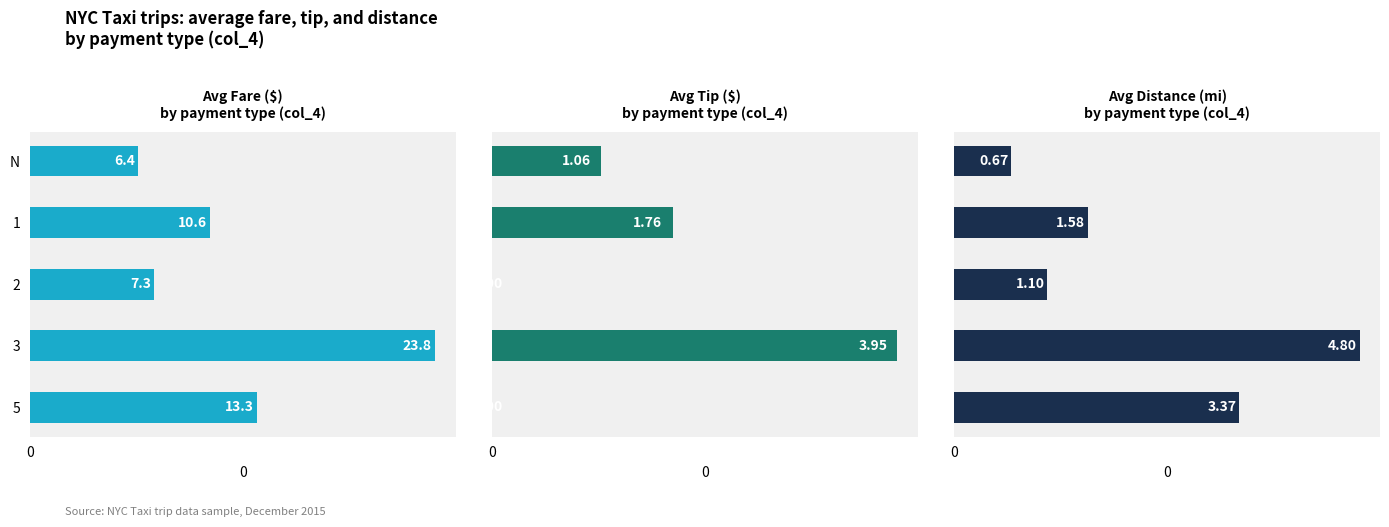

Reading right to left, extract all data points from this chart.

Avg Fare ($): 13.3	23.8	7.3	10.6	6.4
Avg Tip ($): 0.0	4.0	0.0	1.8	1.1
Avg Distance (mi): 3.4	4.8	1.1	1.6	0.7